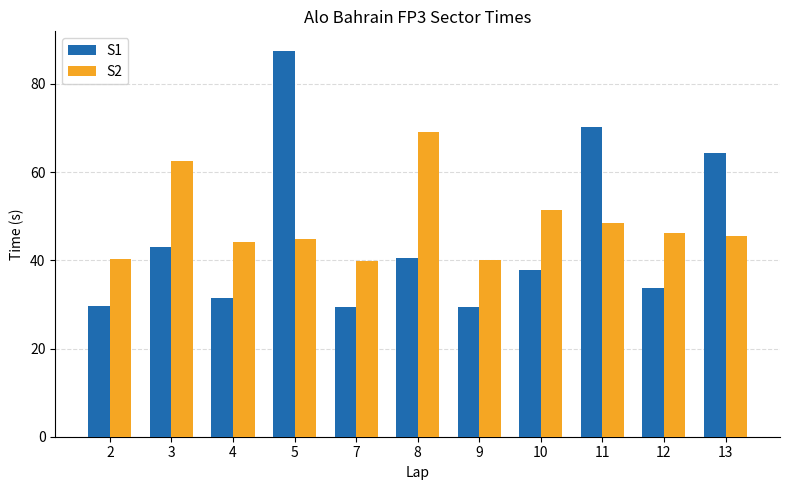

Rank the series by their maximum value, from lowest to highest.

S2, S1